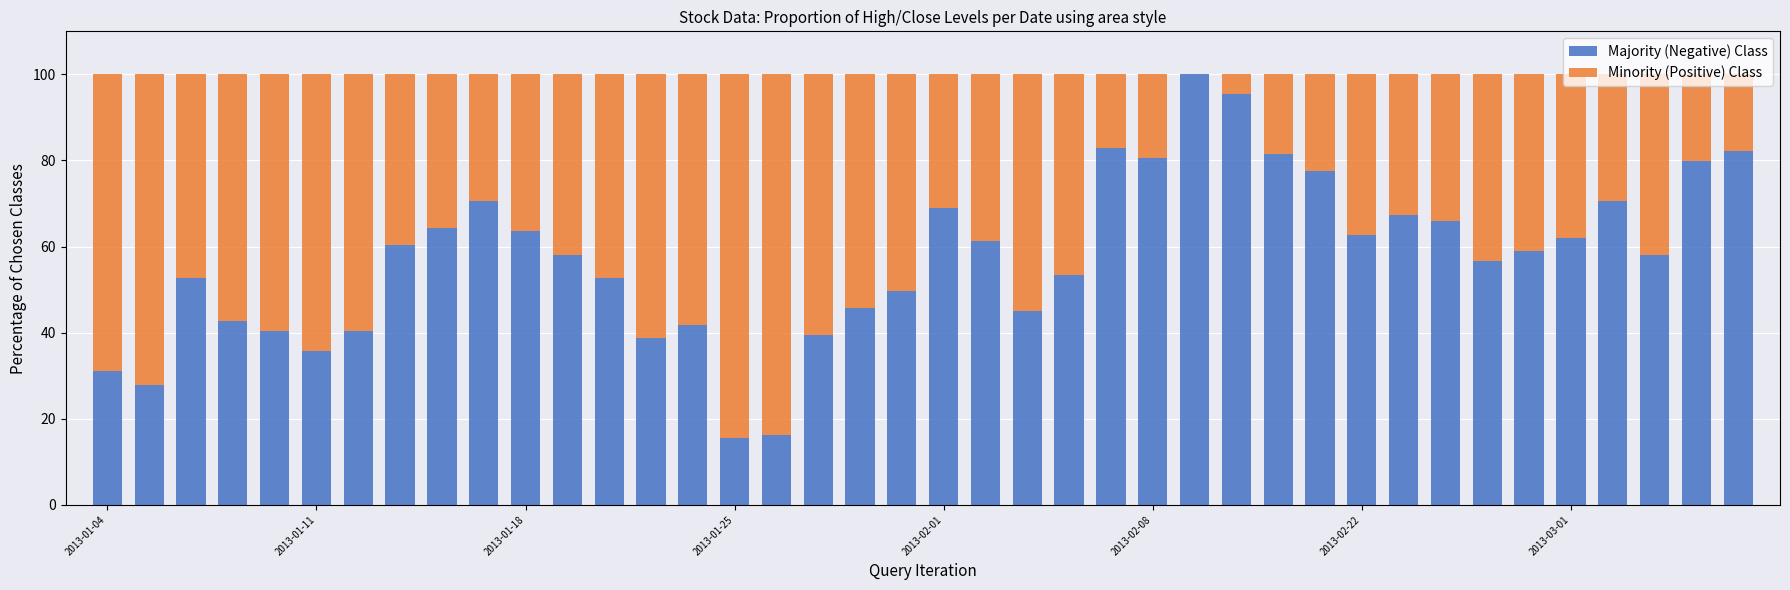

Are the bars horizontal?

No